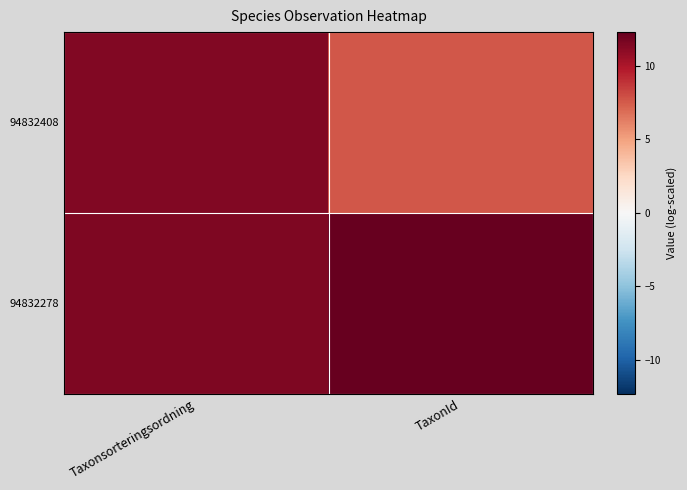

Reading left to right, extract all data points from this chart.

94832408: Taxonsorteringsordning=11.4	TaxonId=7.7
94832278: Taxonsorteringsordning=11.5	TaxonId=12.3